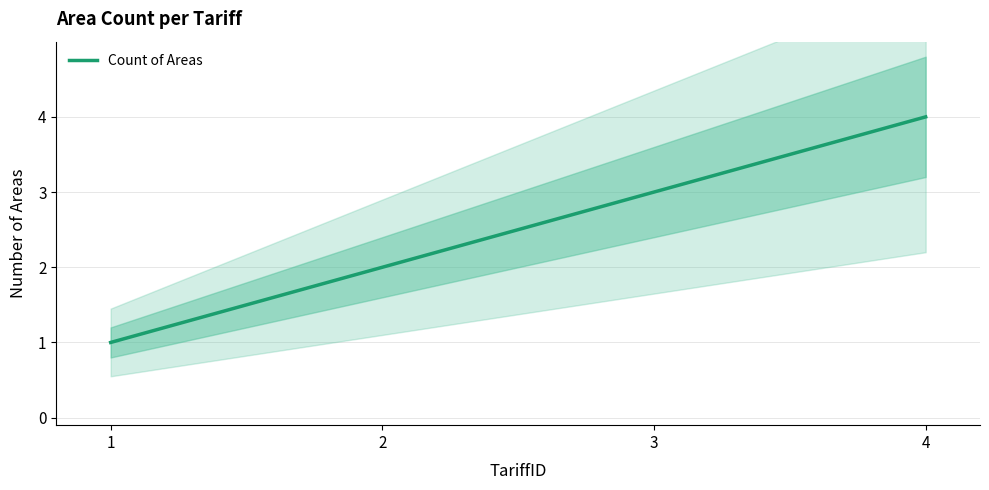

Which has a higher value, 2 or 4?

4